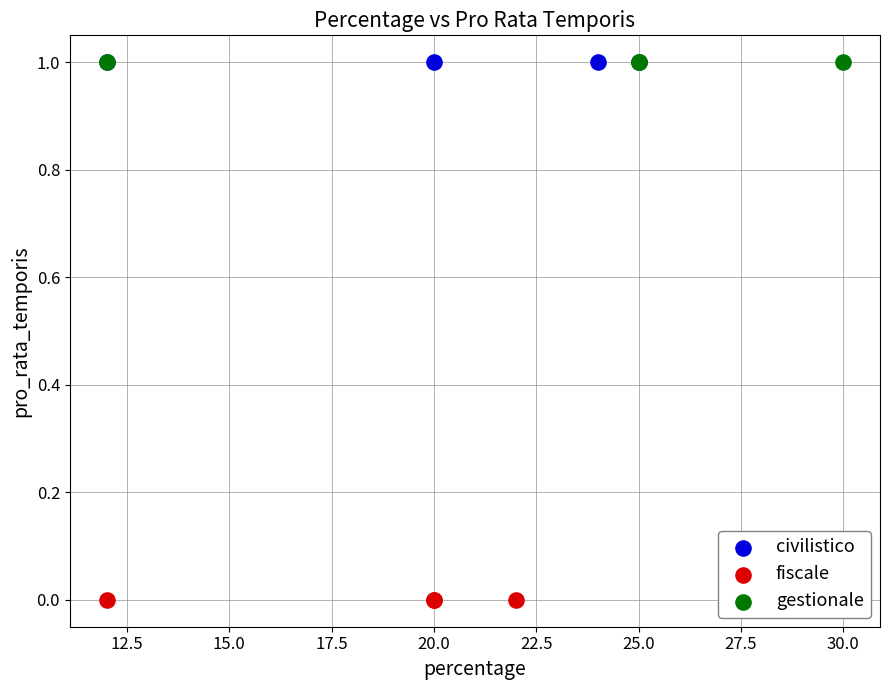

Which series contains the lowest Y value?

fiscale